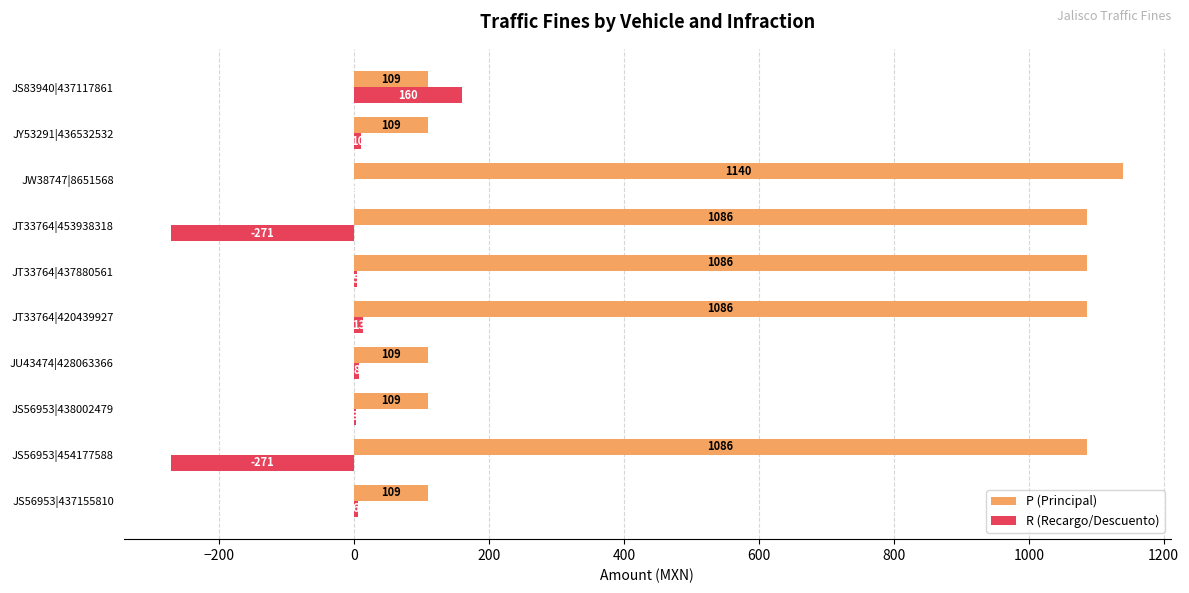

Between JS56953|437155810 and JY53291|436532532, which series saw the biggest shift?

R (Recargo/Descuento)